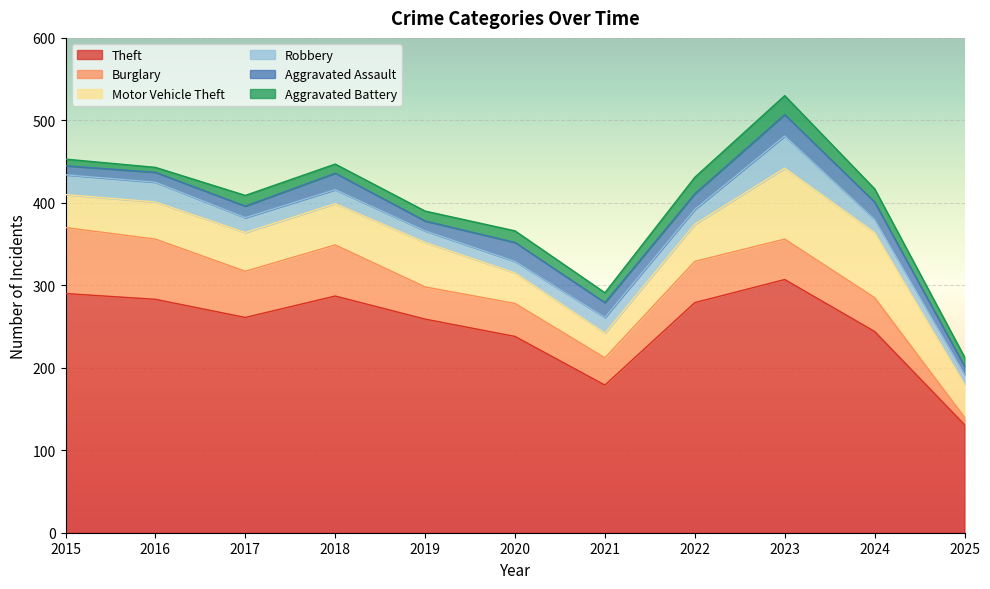

Which label corresponds to the largest value in the chart?

2023